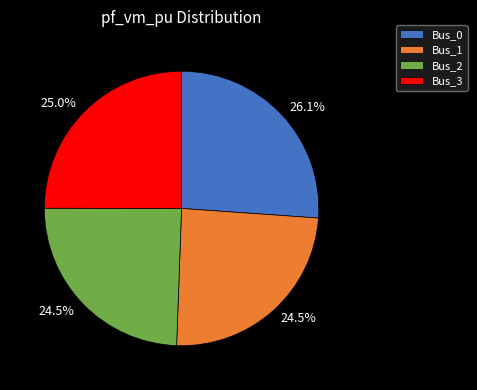

Between Bus_0 and Bus_2, which is larger?

Bus_0